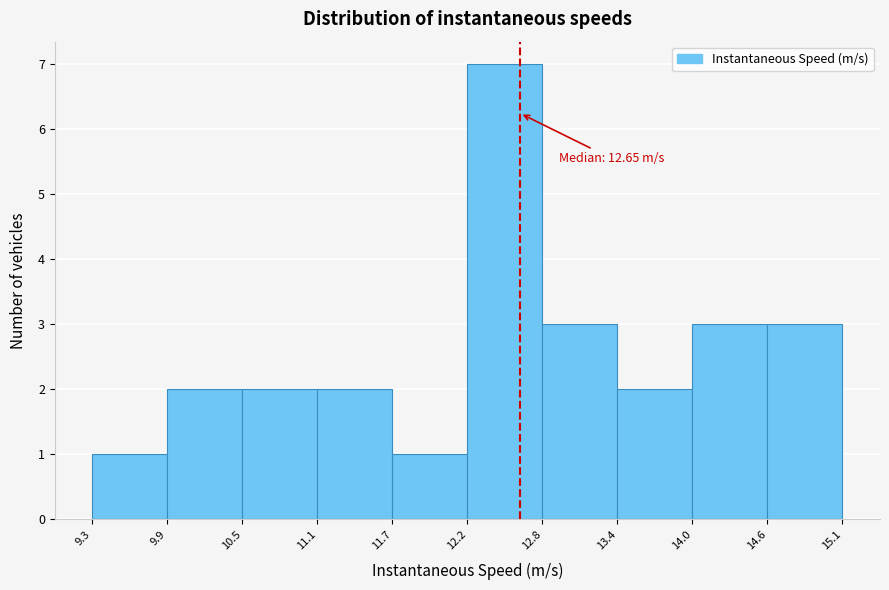

Over which range of the x-axis is the bar tallest?

12.2 to 12.8